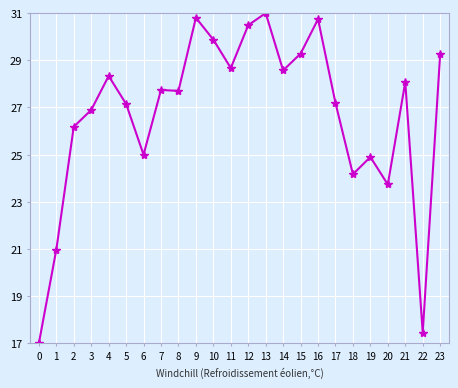

What is the difference between the maximum and minimum values?

14.0